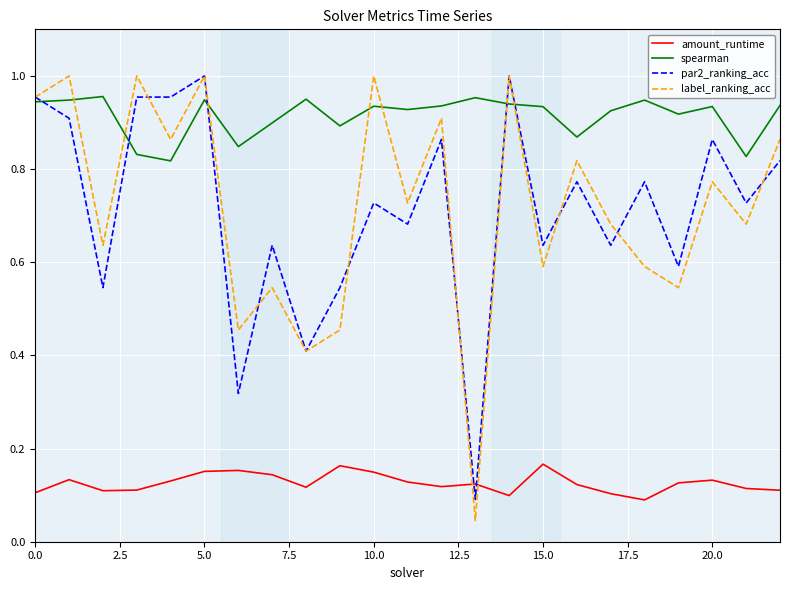

Which series has the largest total across all categories?

spearman